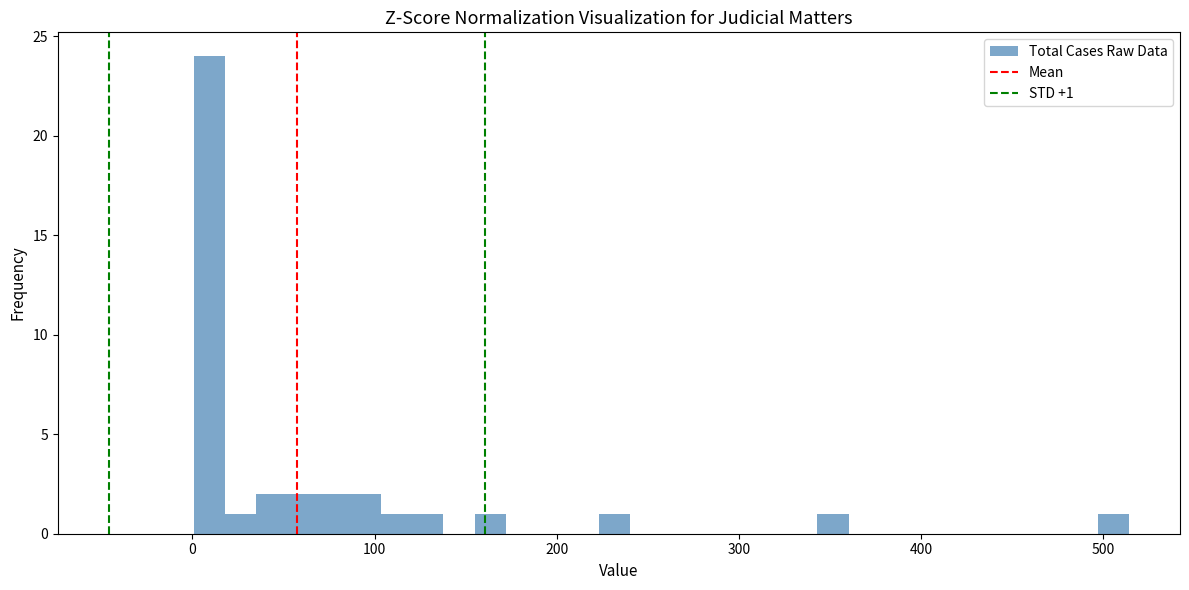

Around what value on the x-axis is the tallest bar? Give the approximate position of its centre, as read against the axis.

10